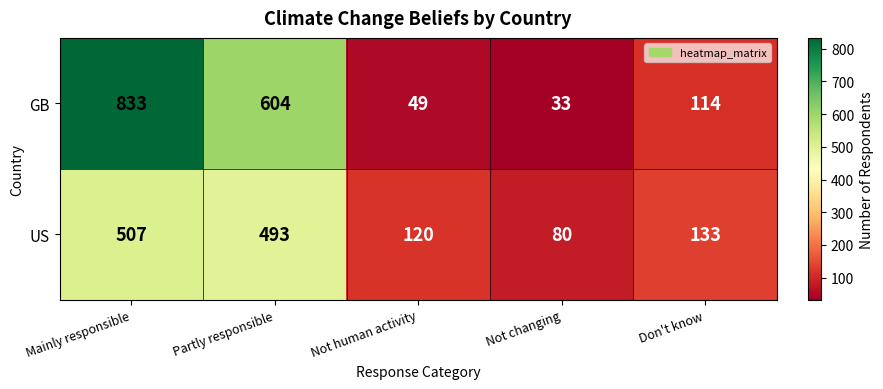

What is the spread (max minus min) of values at Don't know?

19